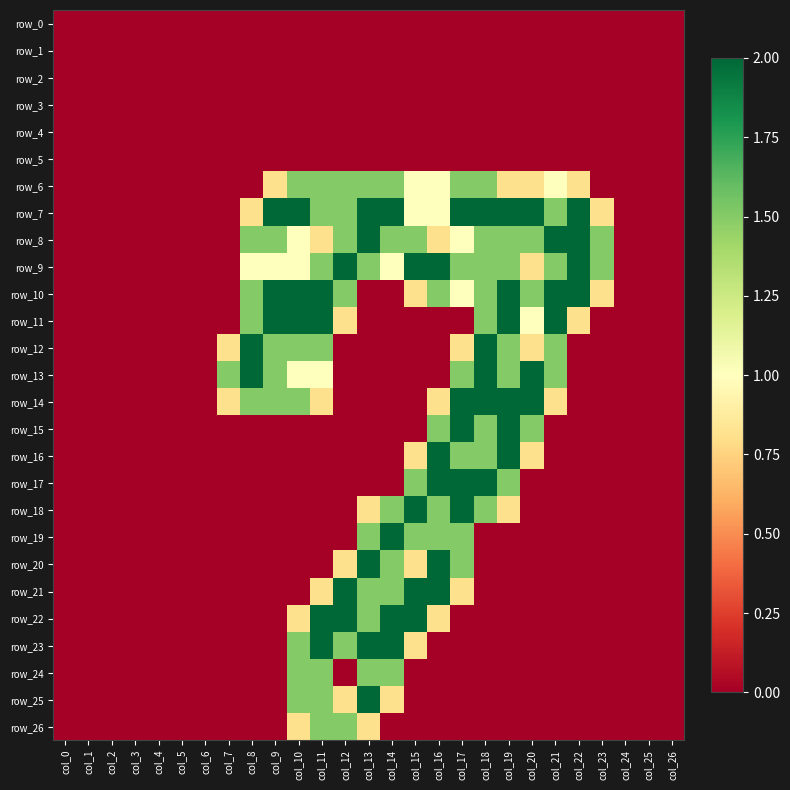

Which label corresponds to the smallest value in the chart?

col_0